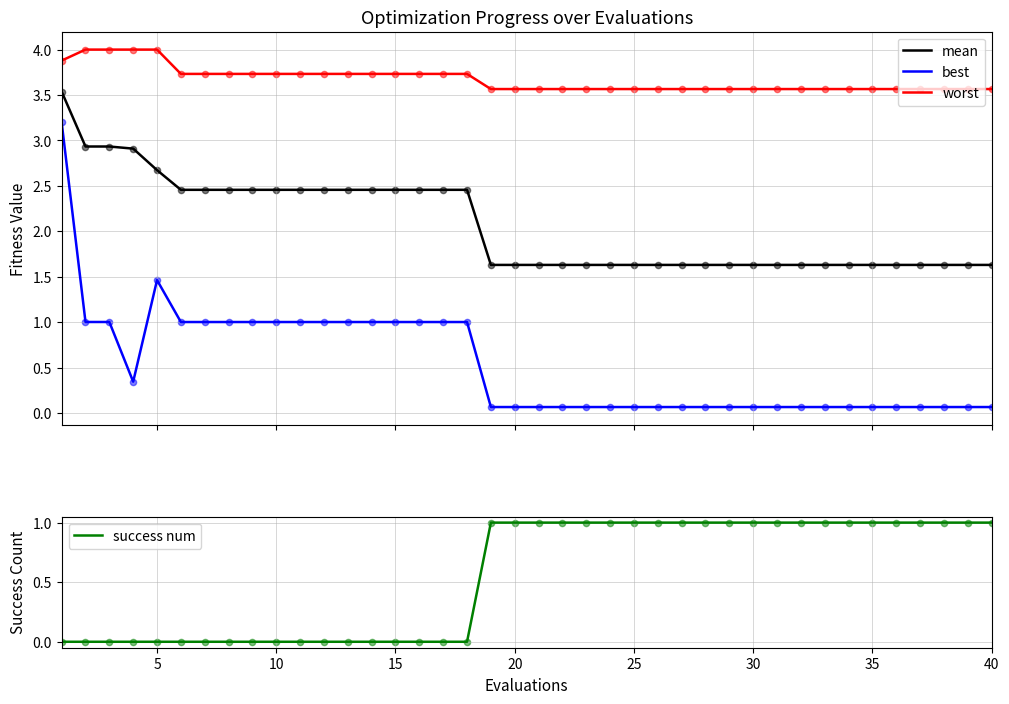

True or false: worst and mean intersect in this chart.

False